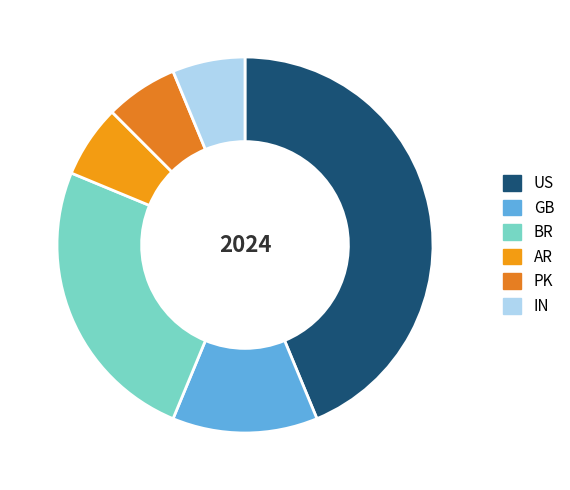

To the nearest percent, what is the difference between the largest and smallest slice percentages?

38%